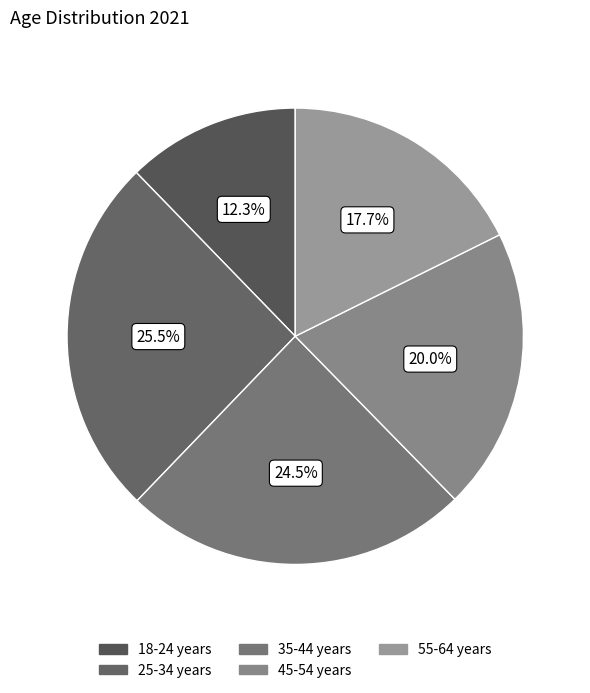

Rank the categories by value from lowest to highest.

18-24 years, 55-64 years, 45-54 years, 35-44 years, 25-34 years